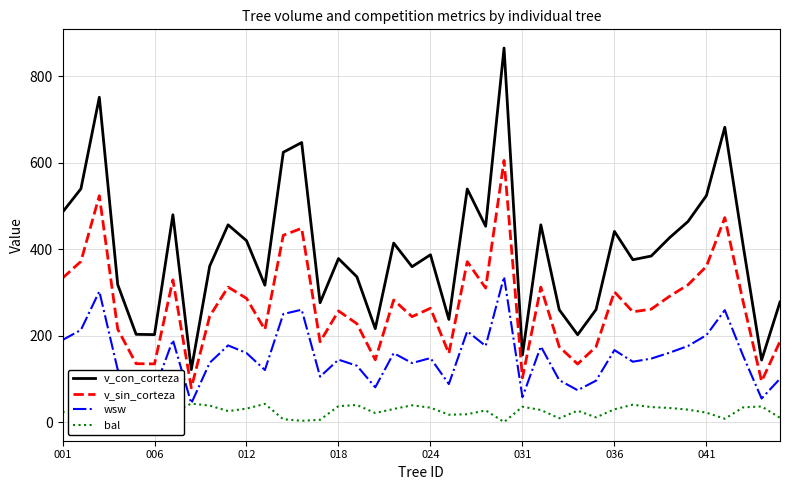

Is this an area chart (filled region under the line)?

No